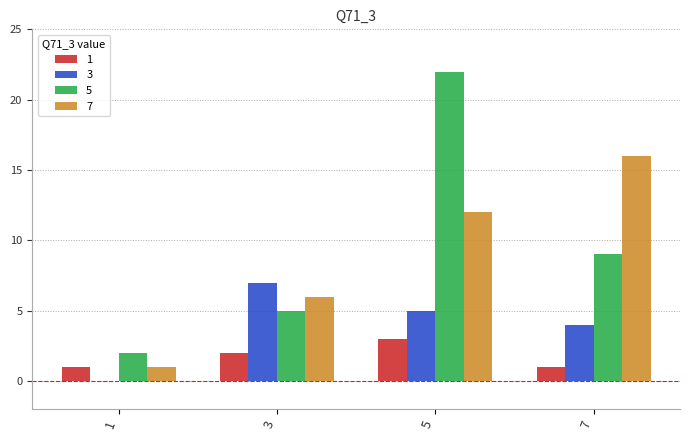

How many groups of bars are there?

4